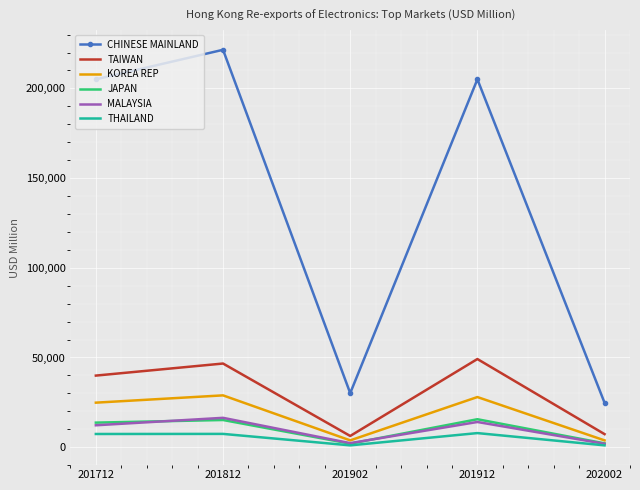

What is the minimum value shown in the chart?

1023.8